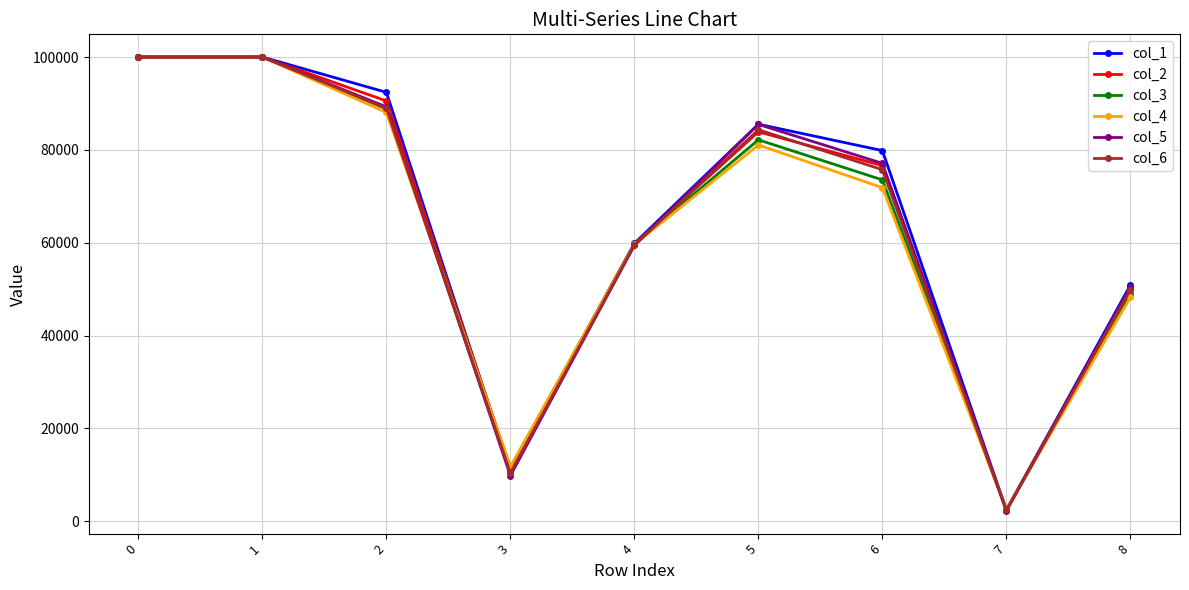

What are all the series names shown in the legend?

col_1, col_2, col_3, col_4, col_5, col_6